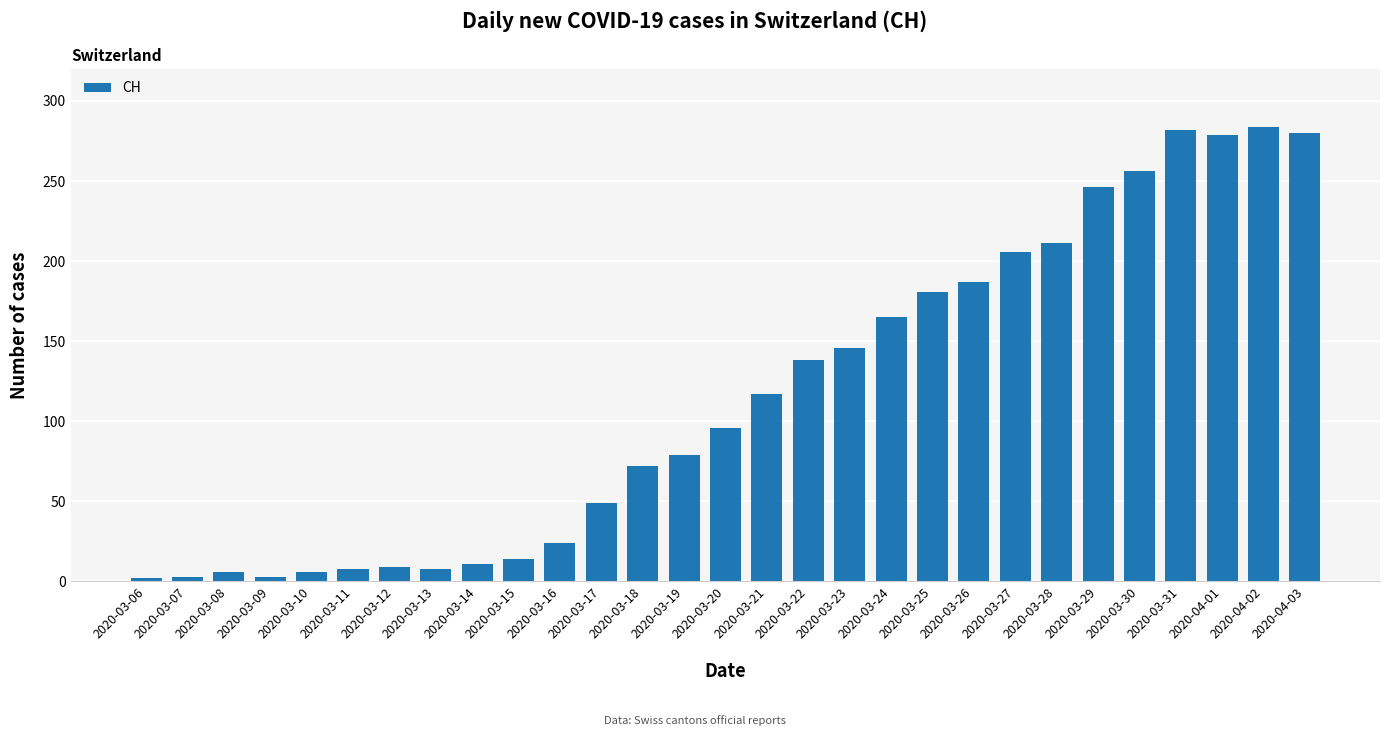

Does the chart contain stacked bars?

No